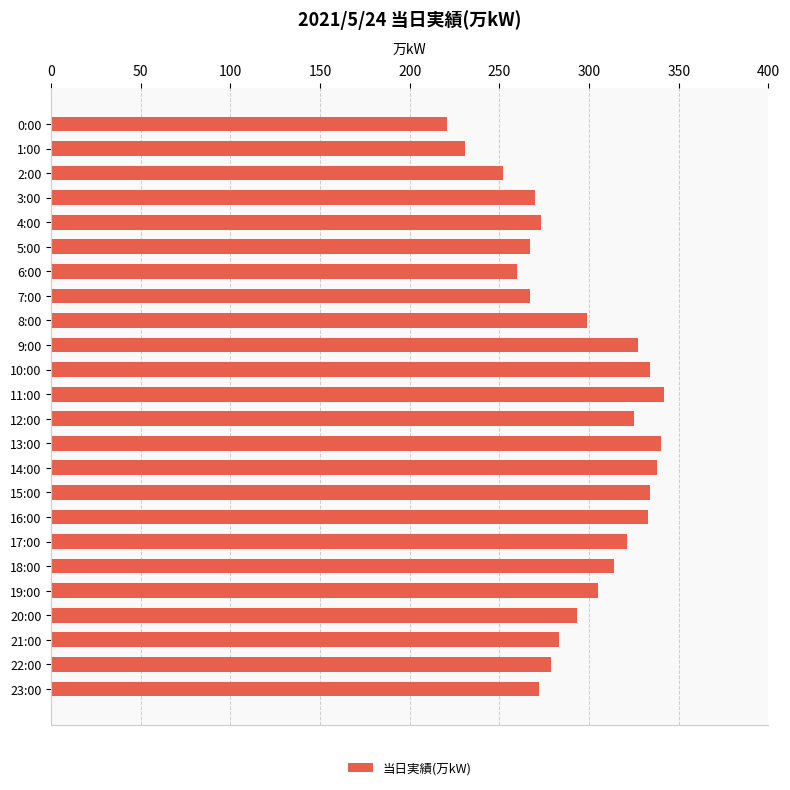

Is it true that the value at 8:00 is 532?

False